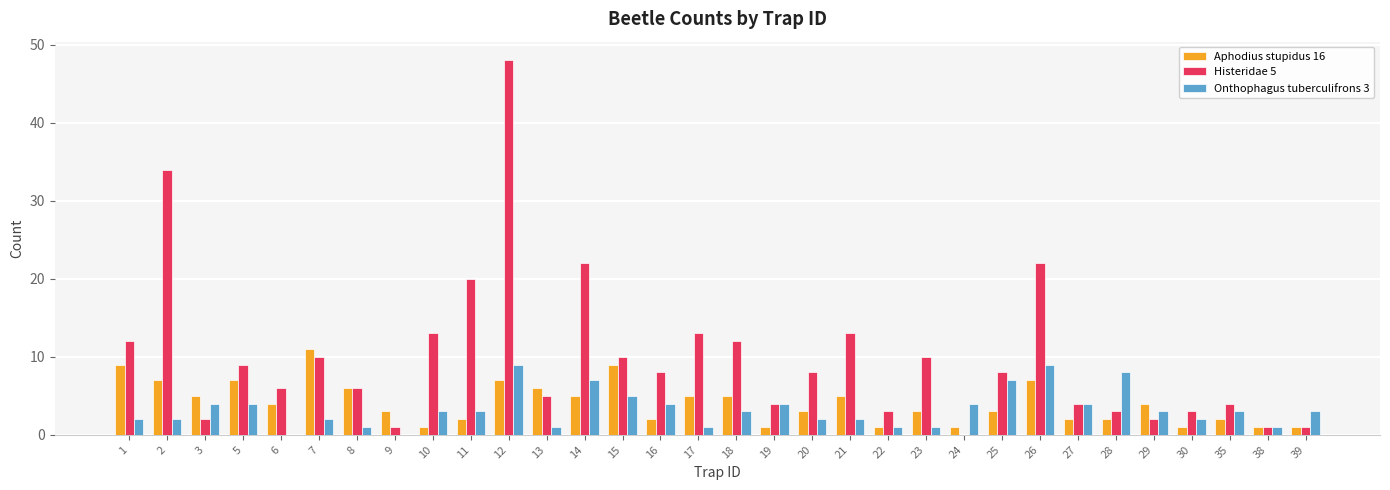

At which category is the sum across all series the highest?

12